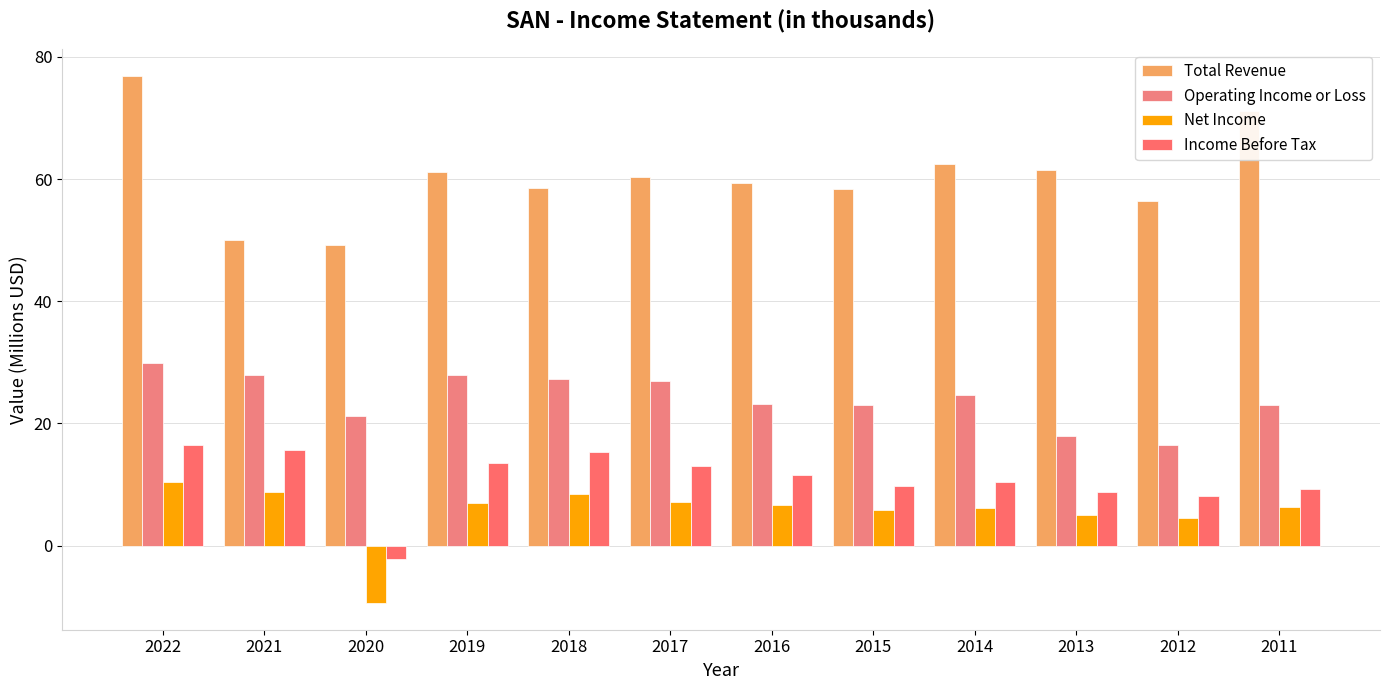

Are the bars grouped side by side (vs. stacked)?

Yes